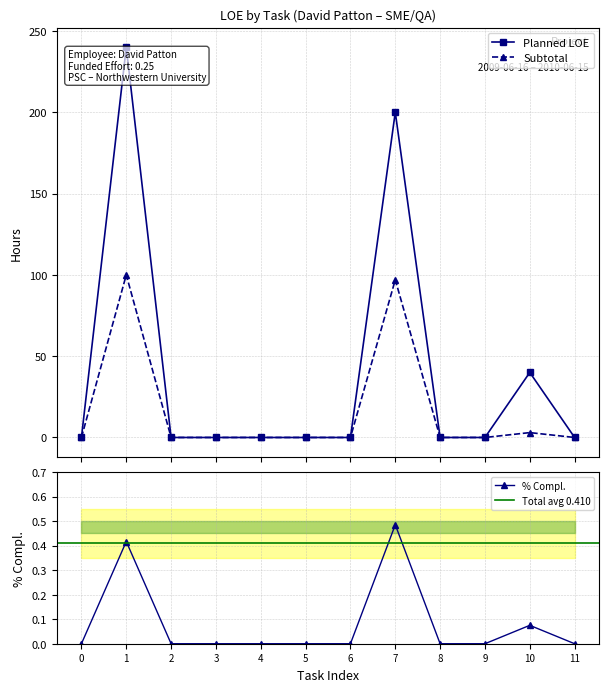

What are all the series names shown in the legend?

Planned LOE, Subtotal